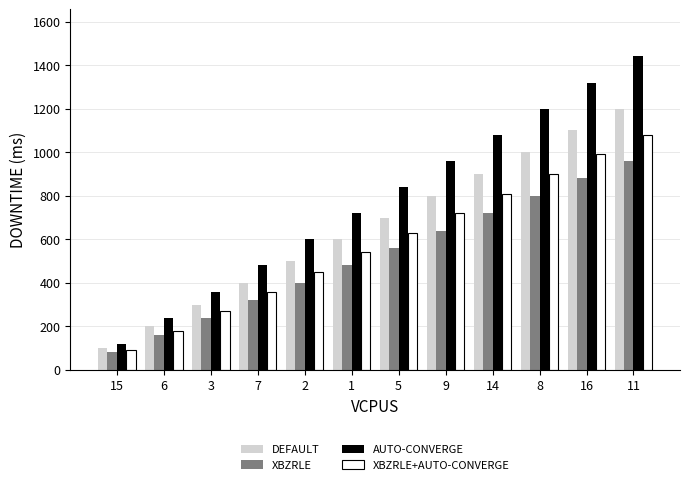

What is the label of the 3rd bar from the left?

3